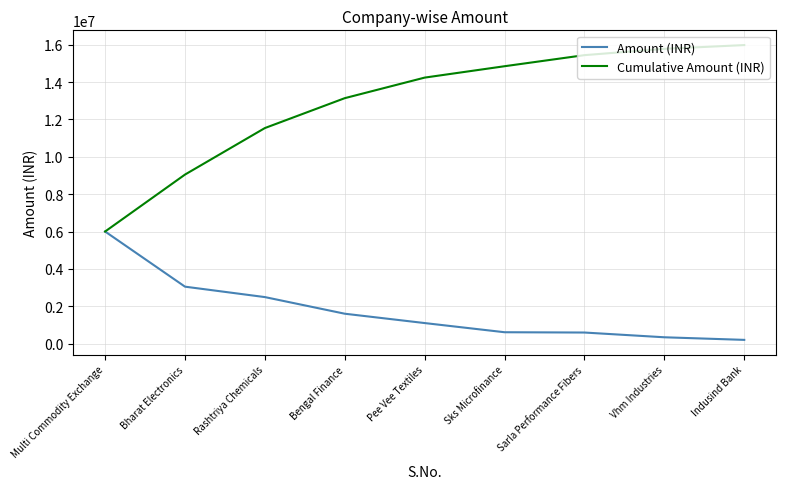

What is the highest value of the Cumulative Amount (INR) series?

15979000